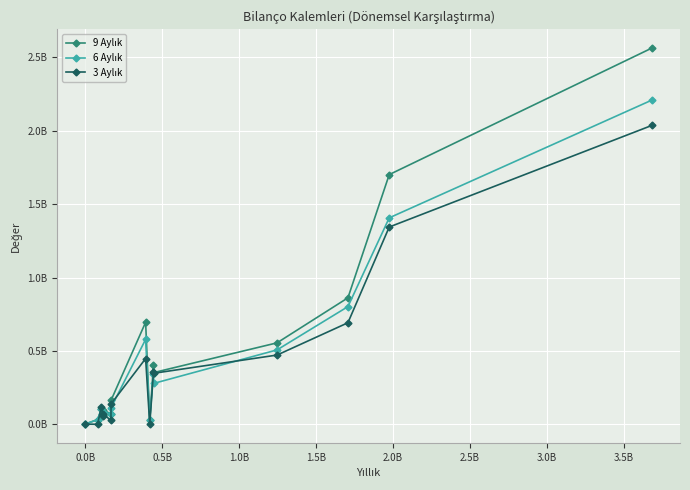

What is the sum of all 3 Aylık values?

6108277170